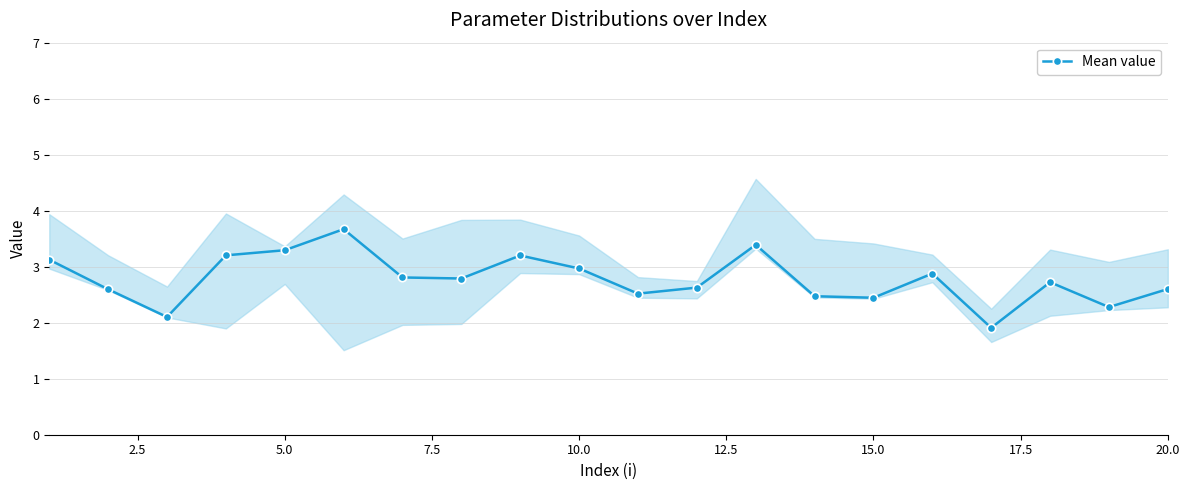

Is it true that Mean value equals 4.4 at 15.0?

False